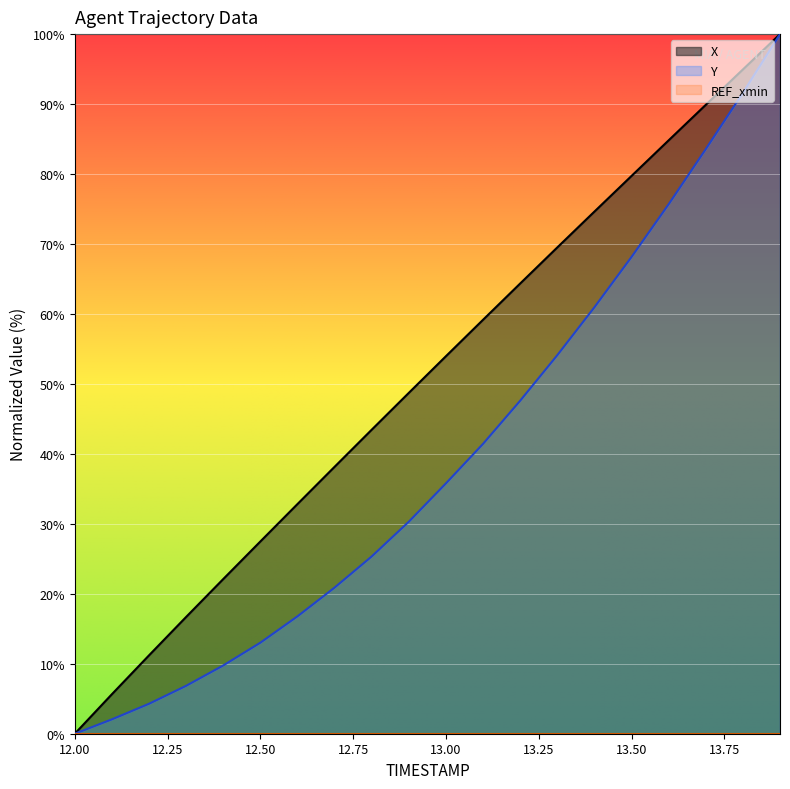

Reading left to right, list all the values displayed in this chart.

X: 12.0=0.0	12.1=5.6	12.2=11.2	12.3=16.7	12.4=22.1	12.5=27.5	12.6=32.8	12.7=38.2	12.8=43.5	12.9=48.7	13.0=54.0	13.1=59.2	13.2=64.4	13.3=69.5	13.4=74.6	13.5=79.7	13.6=84.8	13.7=89.9	13.8=94.9	13.9=100.0
Y: 12.0=0.0	12.1=2.1	12.2=4.3	12.3=6.8	12.4=9.8	12.5=13.0	12.6=16.8	12.7=20.9	12.8=25.3	12.9=30.3	13.0=35.8	13.1=41.4	13.2=47.6	13.3=54.1	13.4=61.0	13.5=68.2	13.6=75.7	13.7=83.6	13.8=91.6	13.9=100.0